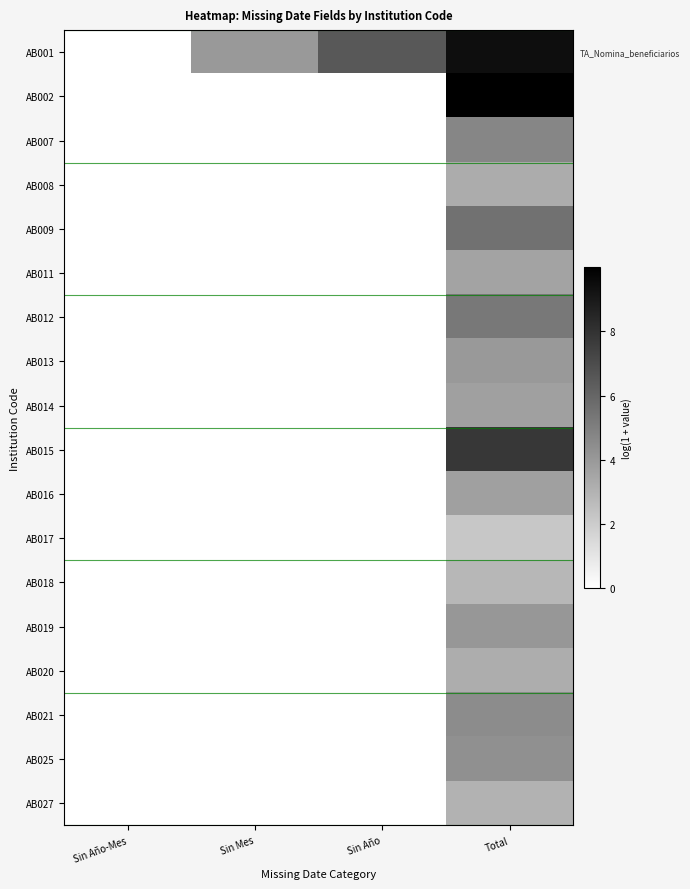

What is the maximum value shown in the chart?

10.0